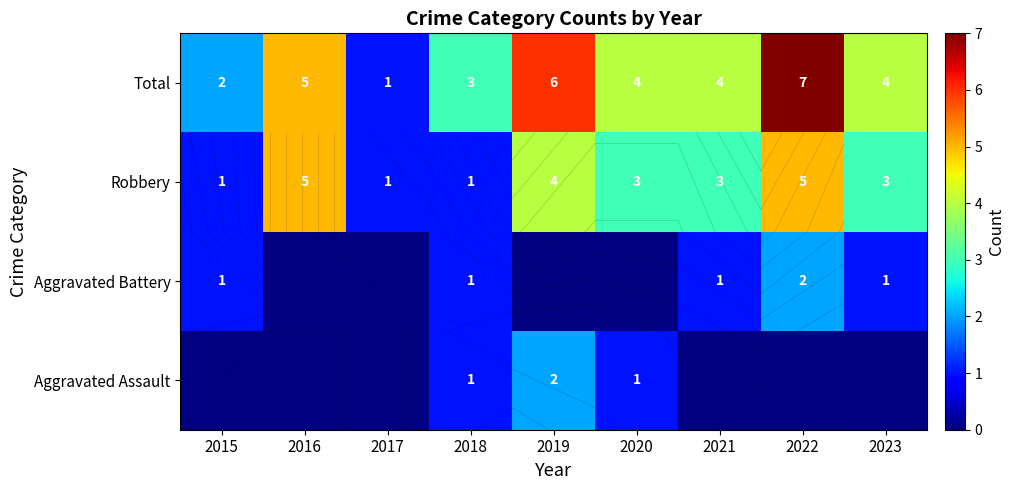

Is it true that Robbery equals 5 at 2016?

True